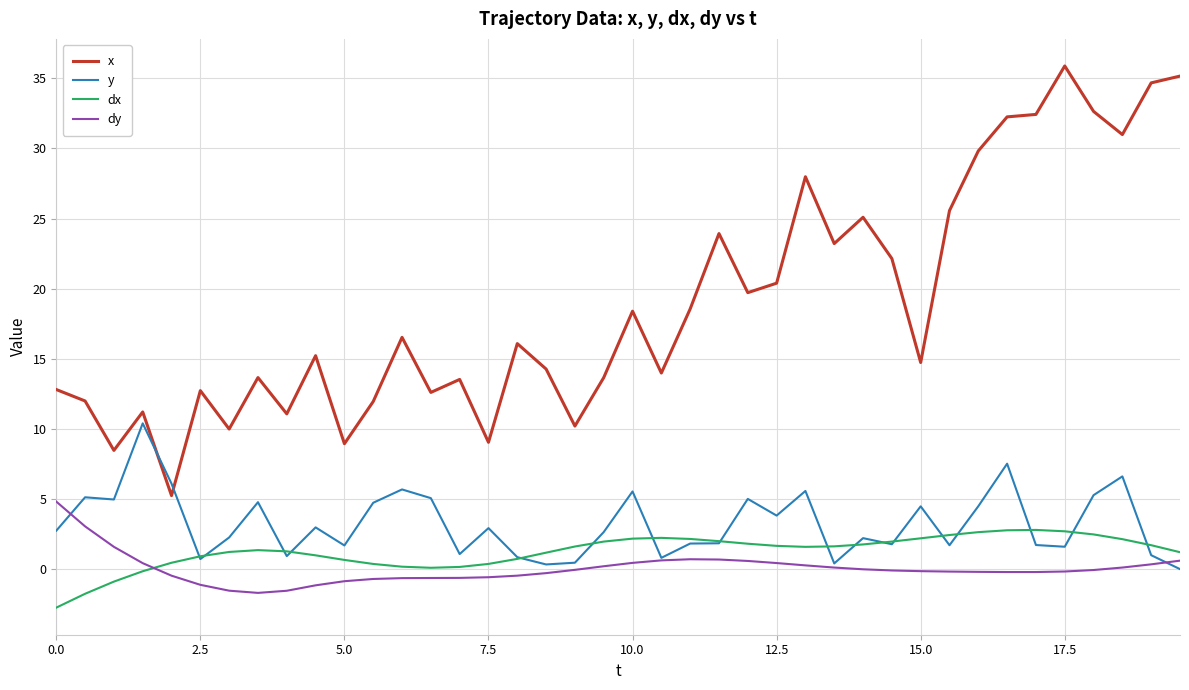

Which series has the largest range (max minus min)?

x